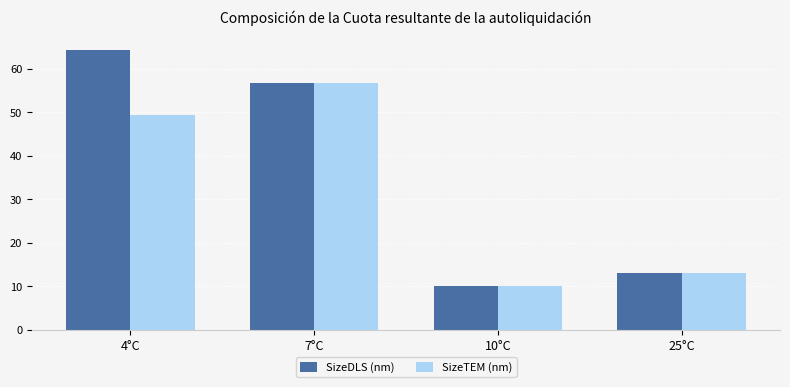

What is the difference between the SizeDLS (nm) values at 10°C and 4°C?

54.4